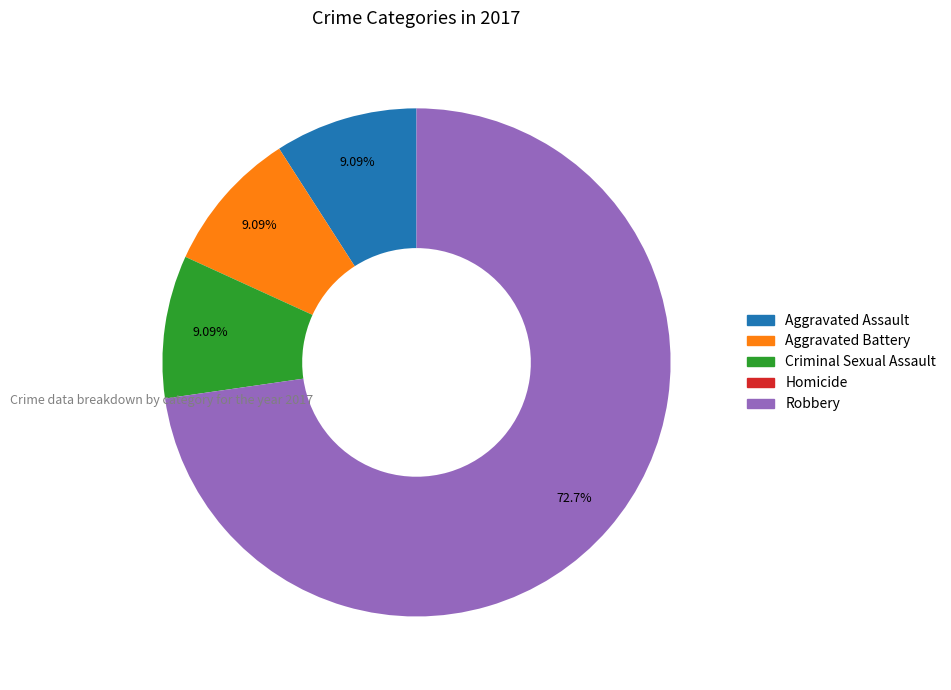

Which slice is the largest?

Robbery